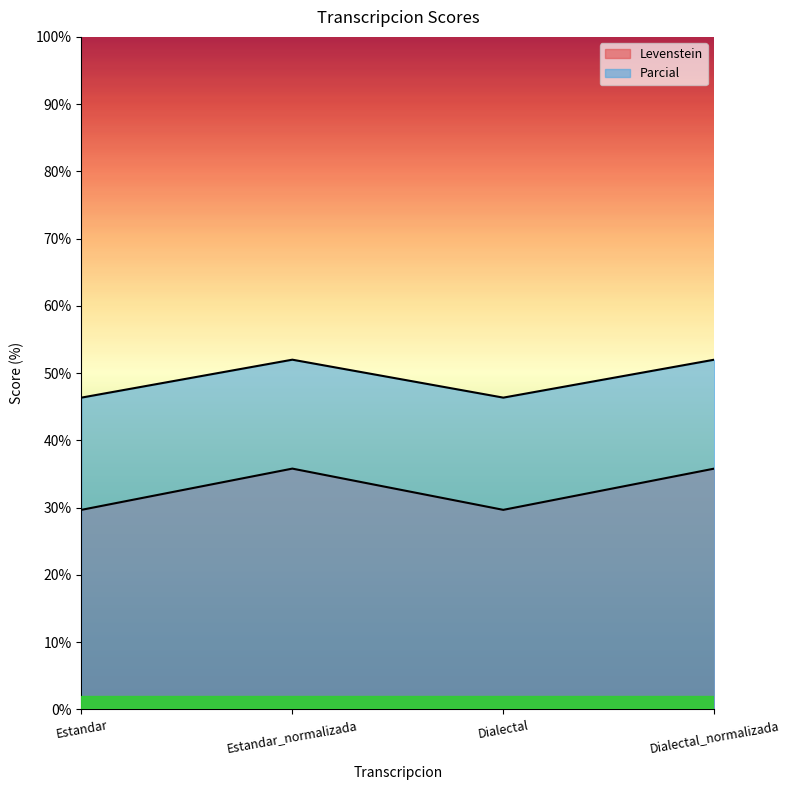

What is the sum of the Parcial values at Estandar_normalizada and Estandar?

65.5